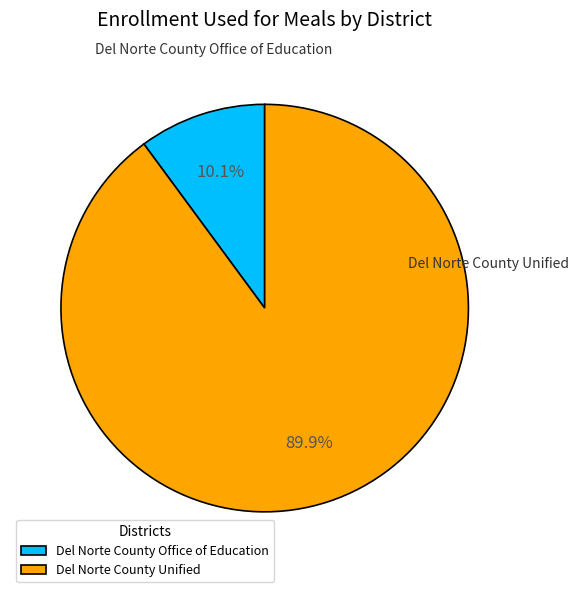

What percentage is the Del Norte County Office of Education slice, to the nearest percent?

10%